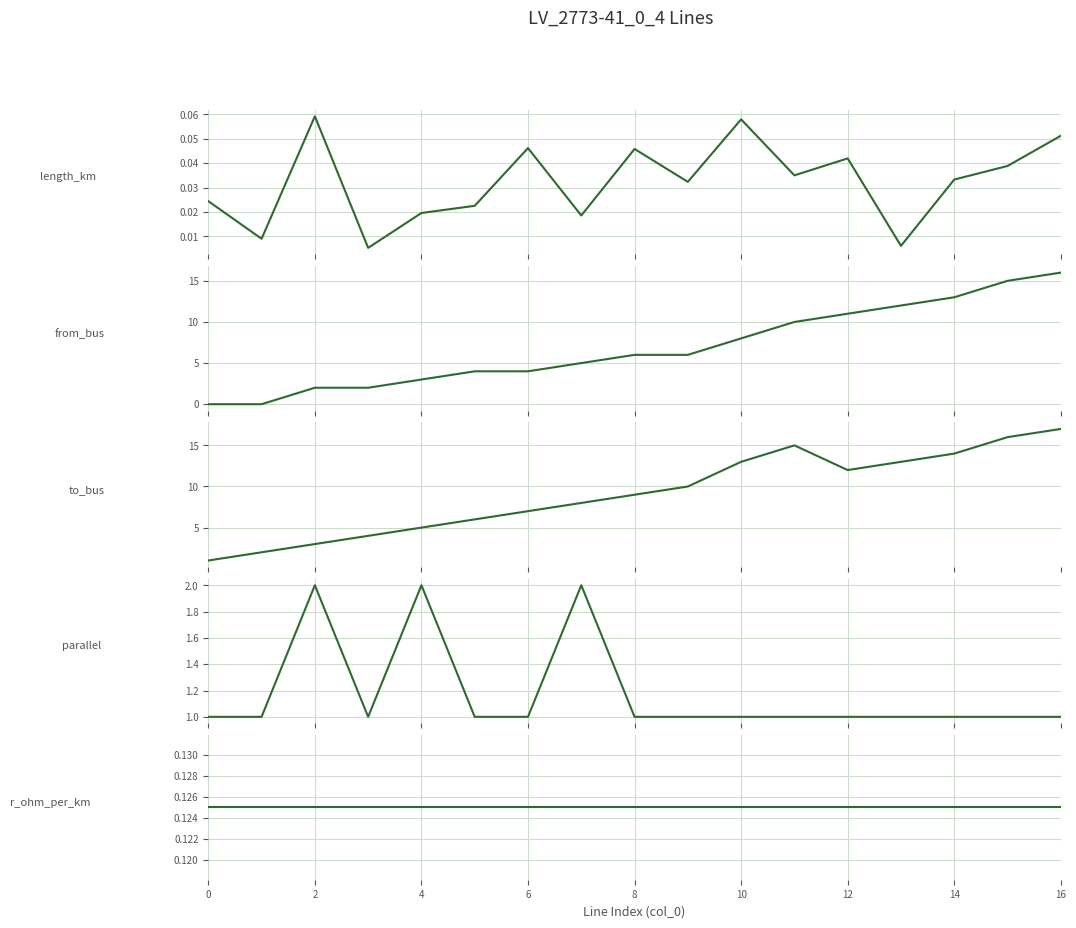

True or false: from_bus has more than 0 points higher than both neighbors.

False